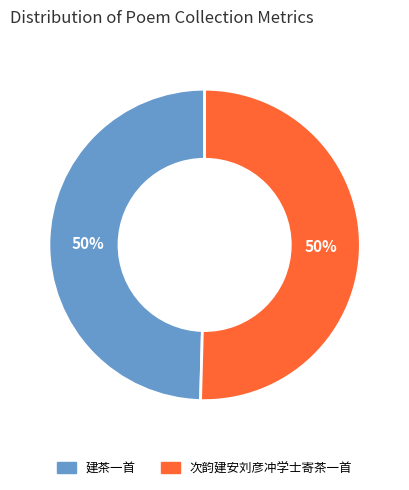

To the nearest percent, what percentage of the pie is 建茶一首?

50%